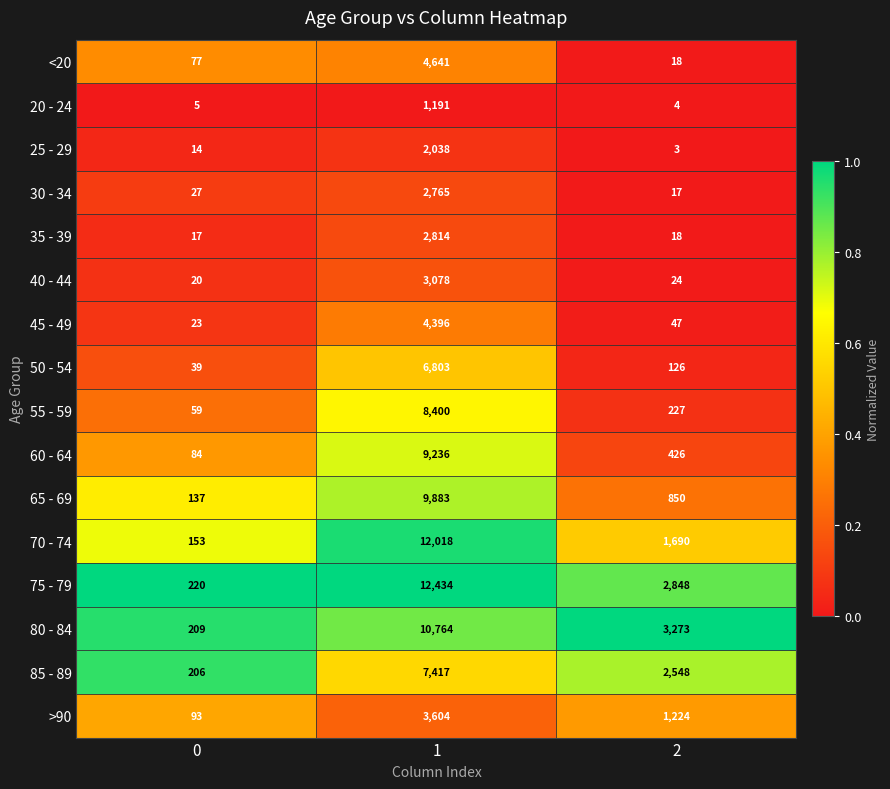

What is the difference between the maximum and minimum values in the 45 - 49 series?

4373